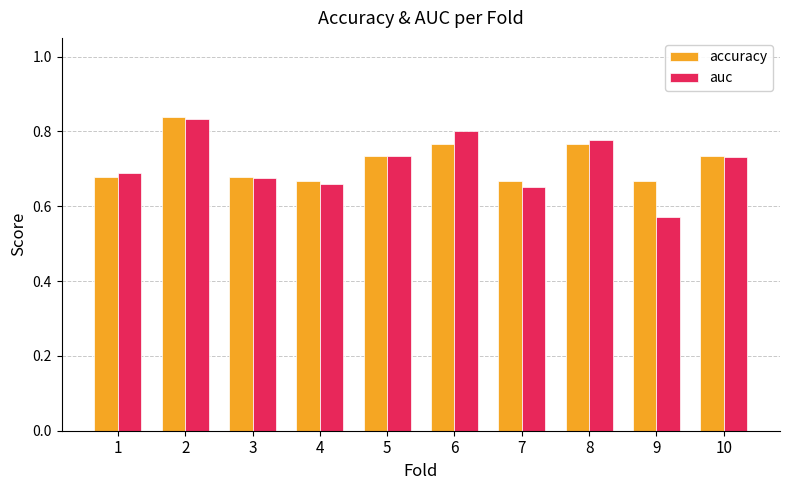

The accuracy series shows 0.7 at 4. True or false?

True